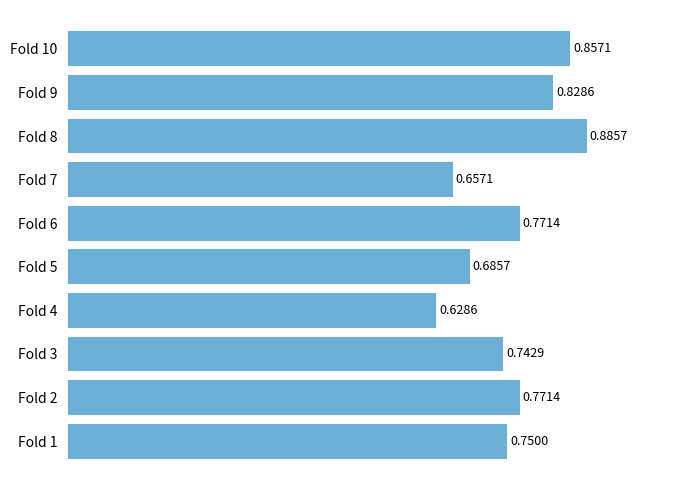

What is the difference between the maximum and minimum values?

0.3